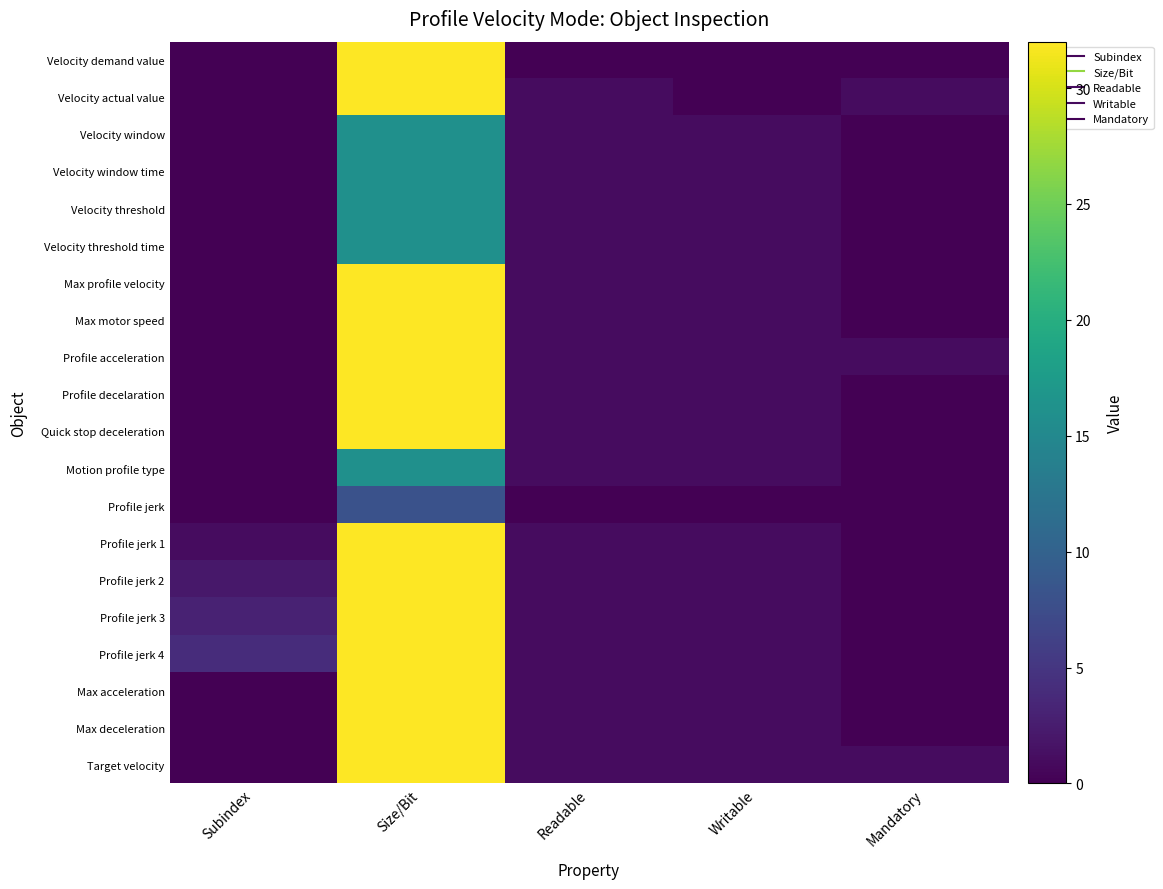

At Size/Bit, list the series in order from largest to smallest.

Velocity demand value, Velocity actual value, Max profile velocity, Max motor speed, Profile acceleration, Profile decelaration, Quick stop deceleration, Profile jerk 1, Profile jerk 2, Profile jerk 3, Profile jerk 4, Max acceleration, Max deceleration, Target velocity, Velocity window, Velocity window time, Velocity threshold, Velocity threshold time, Motion profile type, Profile jerk